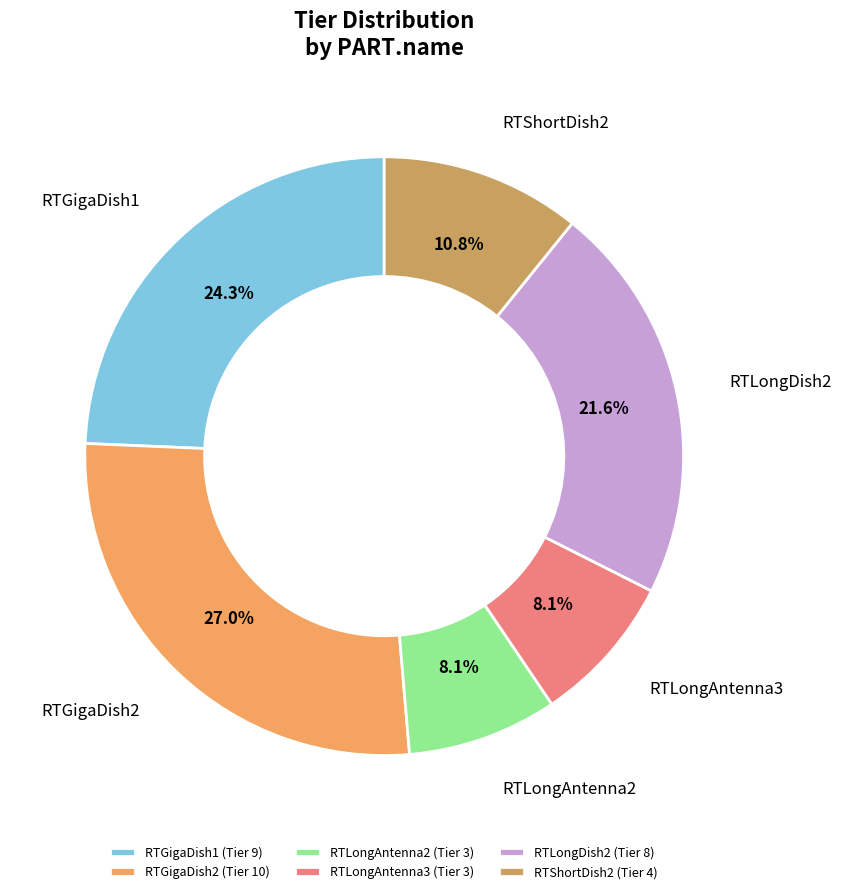

Does any single category account for the majority?

No